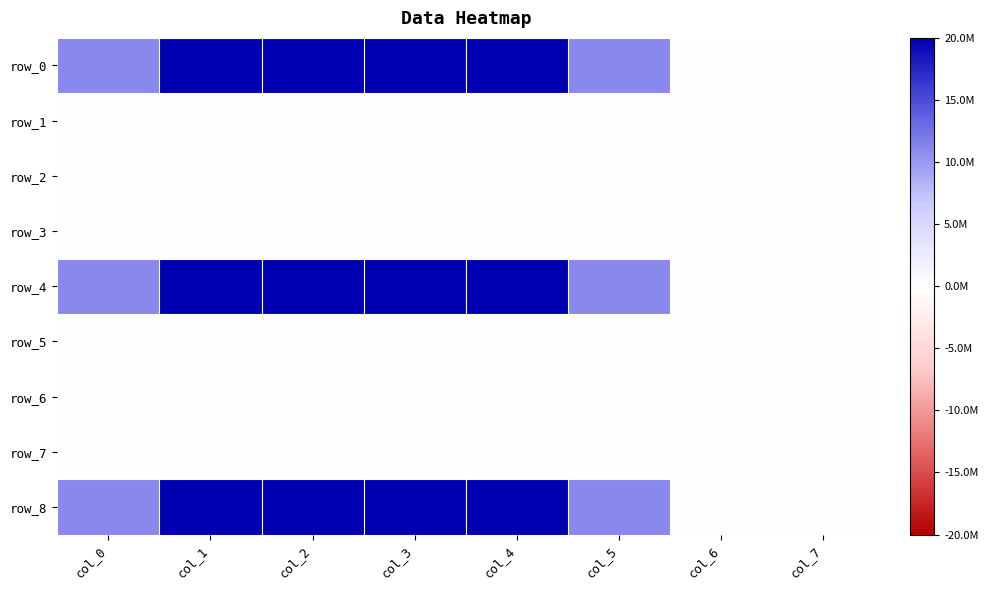

Which series has the largest range (max minus min)?

row_0